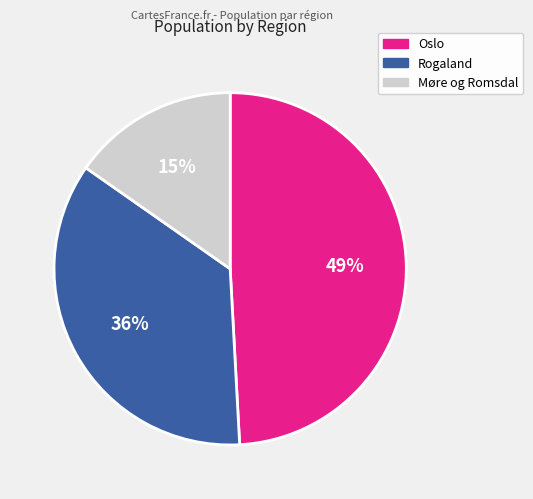

Is the sum of Rogaland and Oslo greater than half?

Yes